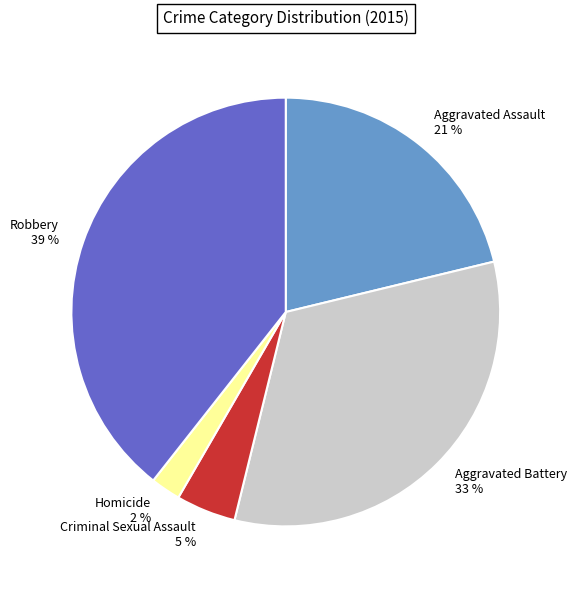

The Aggravated Assault slice represents 29% of the pie. True or false?

False